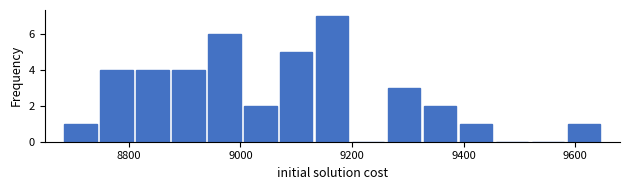

Read against the x-axis, roughly where is the centre of the tallest bar?

9160